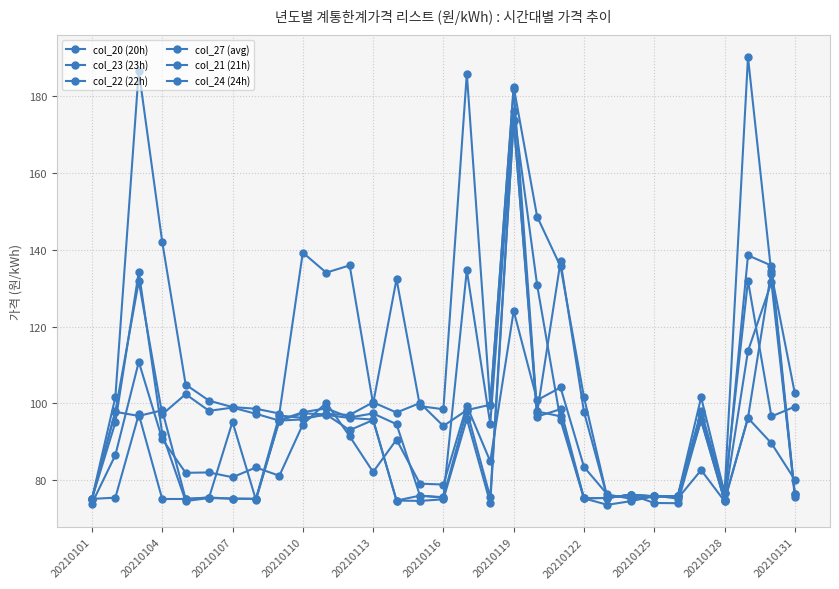

Count the number of data series in this chart.

6